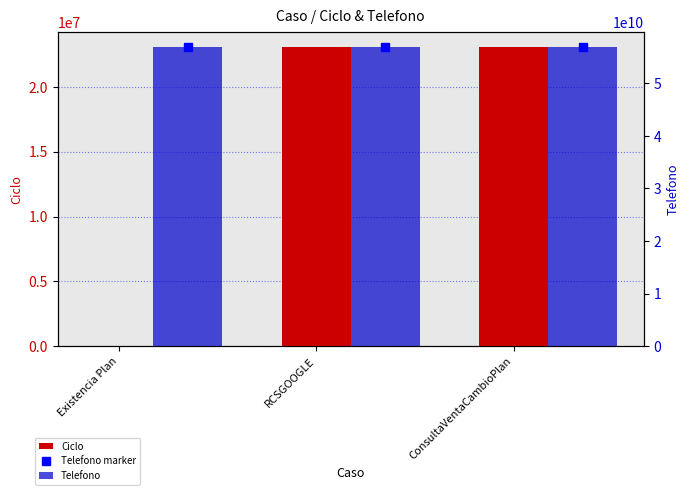

Which category has the highest value in the Telefono marker series?

Existencia Plan